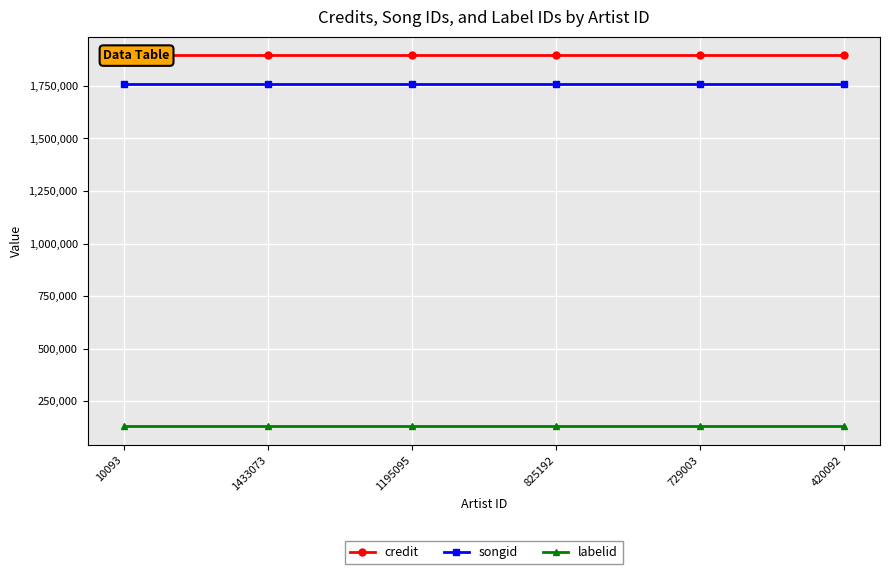

Reading left to right, list all the values displayed in this chart.

credit: 1895108	1895108	1895108	1895108	1895108	1895108
songid: 1757511	1757511	1757511	1757511	1757511	1757511
labelid: 130434	130434	130434	130434	130434	130434